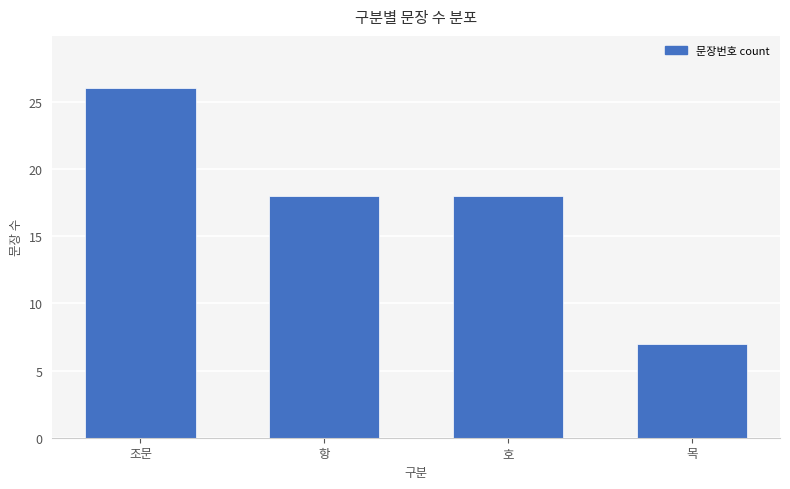

The value at 조문 is 26. True or false?

True